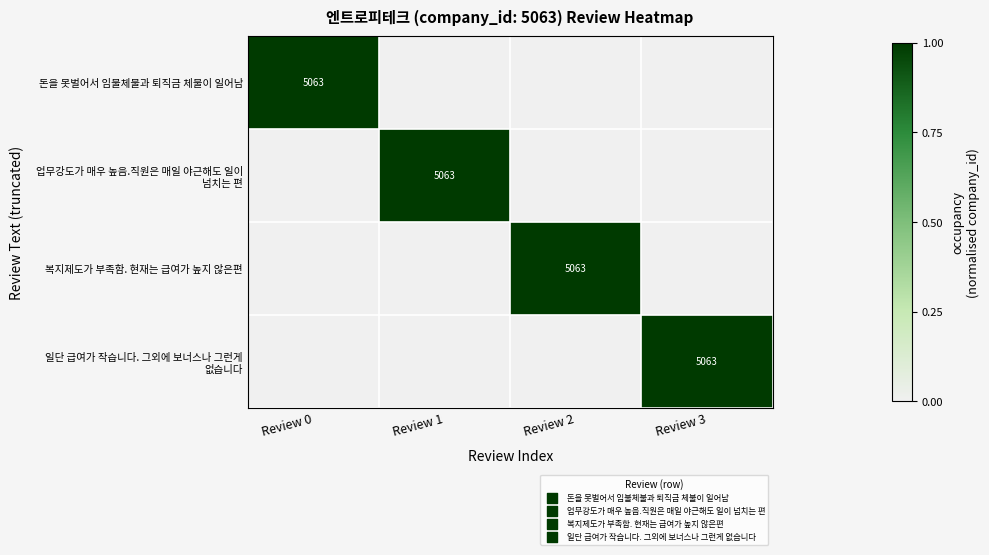

The 업무강도가 매우 높음.직원은 매일 야근해도 일이 넘치는 편 series shows 0 at Review 0. True or false?

True